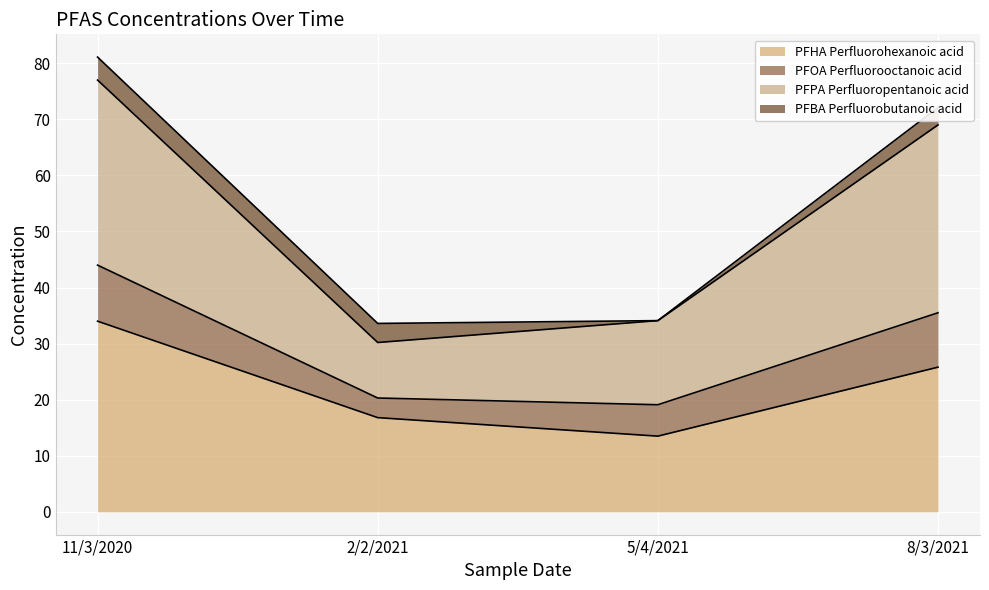

In PFPA Perfluoropentanoic acid, how many points are lower than both neighbors (excluding endpoints)?

1